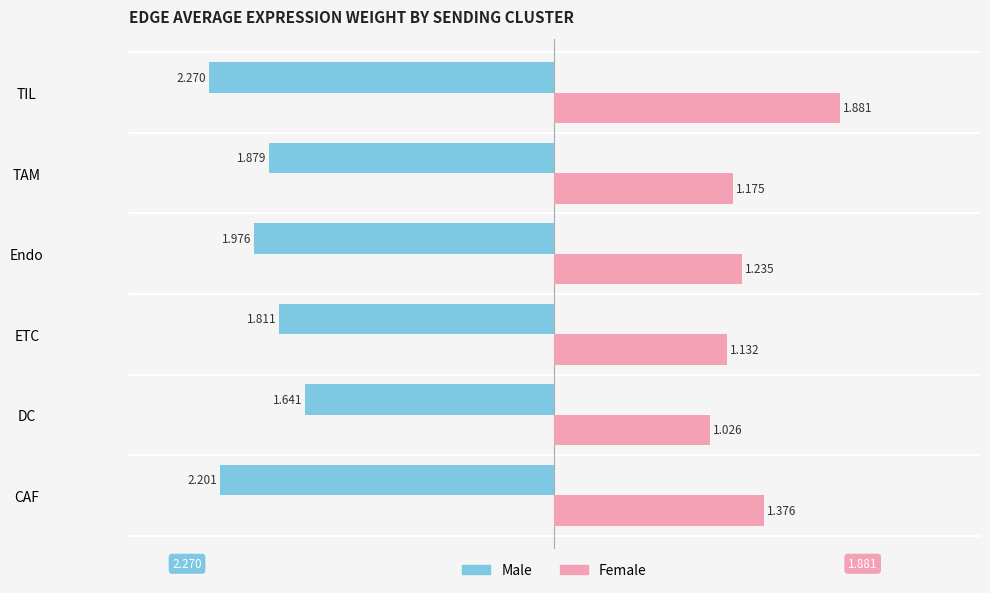

Which series has the largest total across all categories?

Female